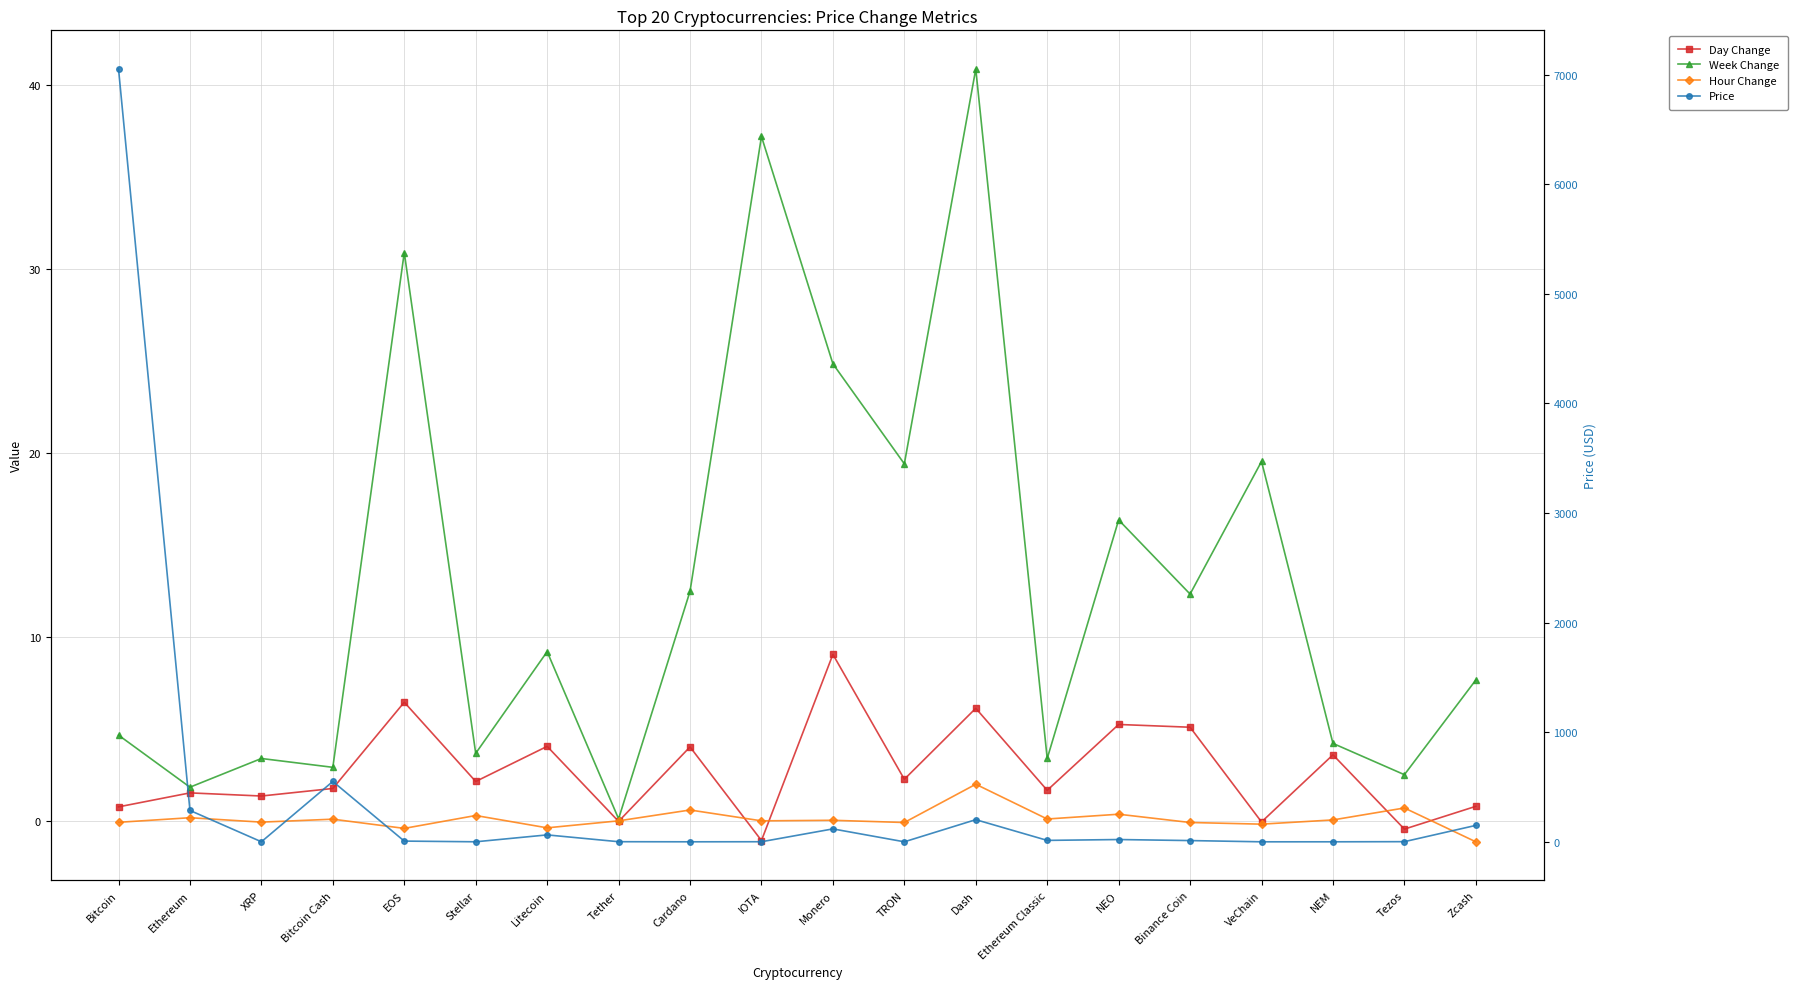

Between Litecoin and XRP, which is larger?

Litecoin